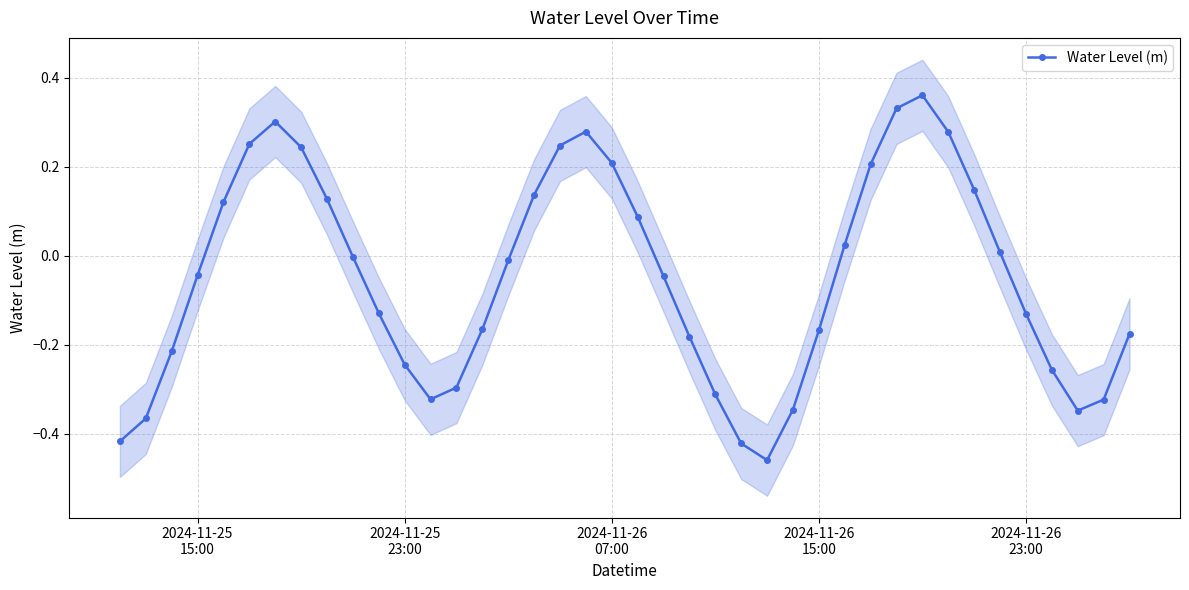

Is this an area chart (filled region under the line)?

No